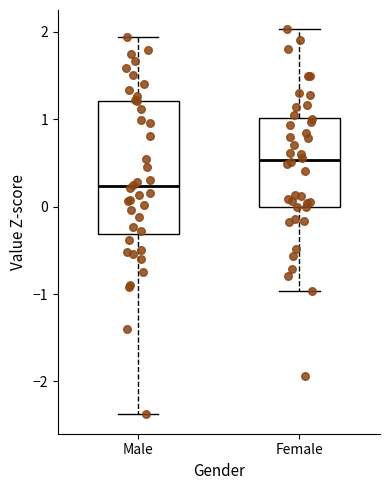

Reading left to right, read every box against the y-axis: the position of its median line, the range the box covers, and the ends of its whiskers. The values are not printed on the chart, so give them approximately, as read against the axis.

Male: median 0.2, box -0.3 to 1.2, whiskers -2.4 to 1.9
Female: median 0.5, box 0.0 to 1.0, whiskers -1.0 to 2.0